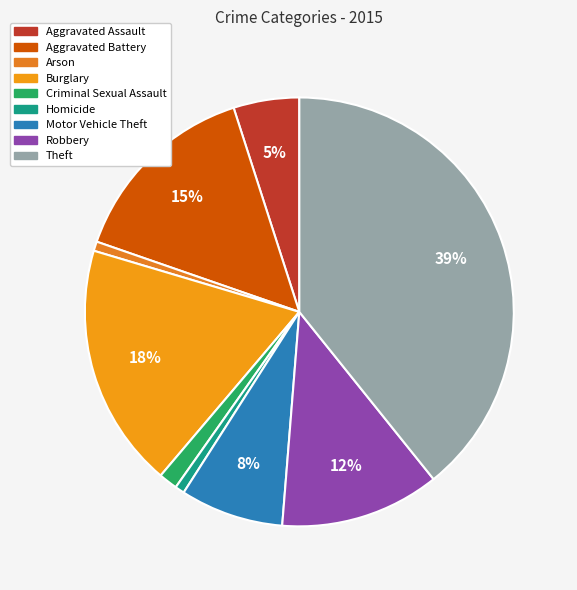

How many segments does this pie chart have?

9